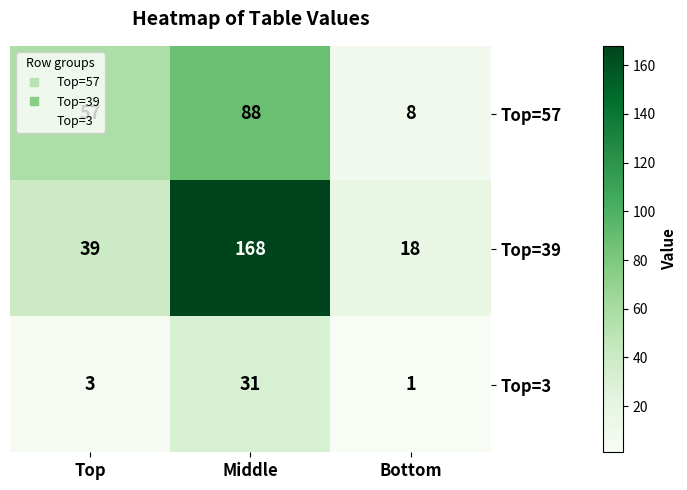

Between Top and Bottom, which series saw the biggest shift?

Top=57